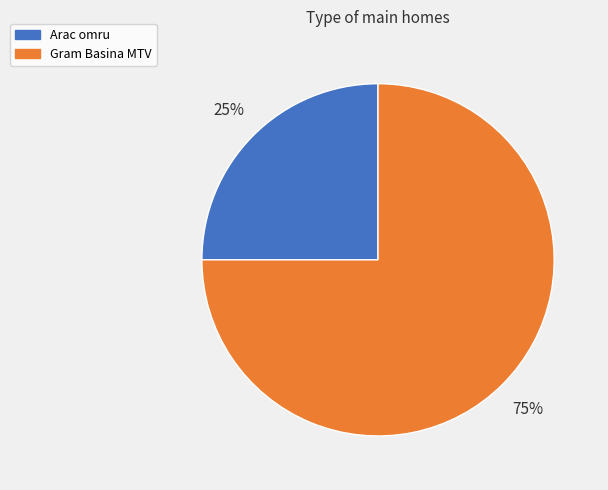

What is the ratio of the value at Arac omru to the value at Gram Basina MTV?

0.3